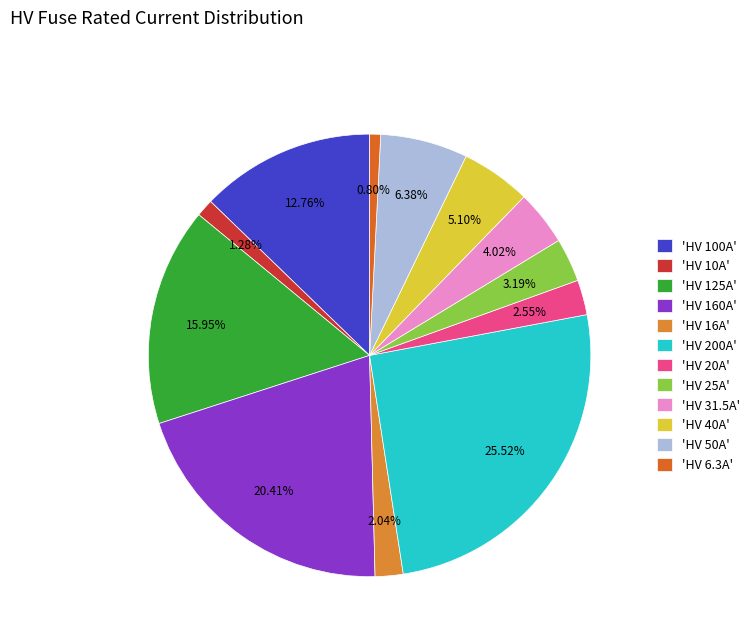

Count the number of slices in the pie.

12